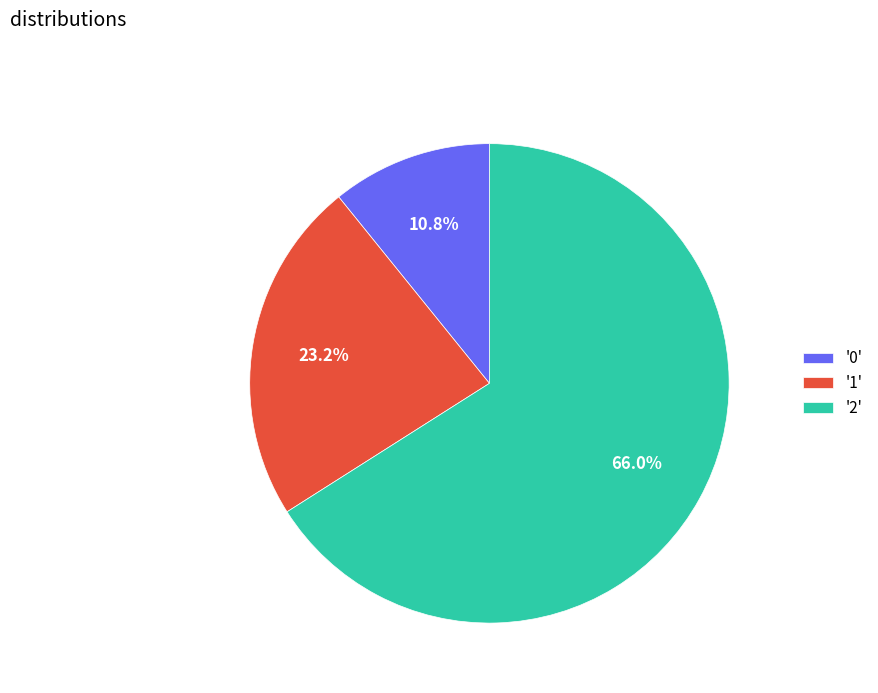

Which has a higher value, '0' or '2'?

'2'